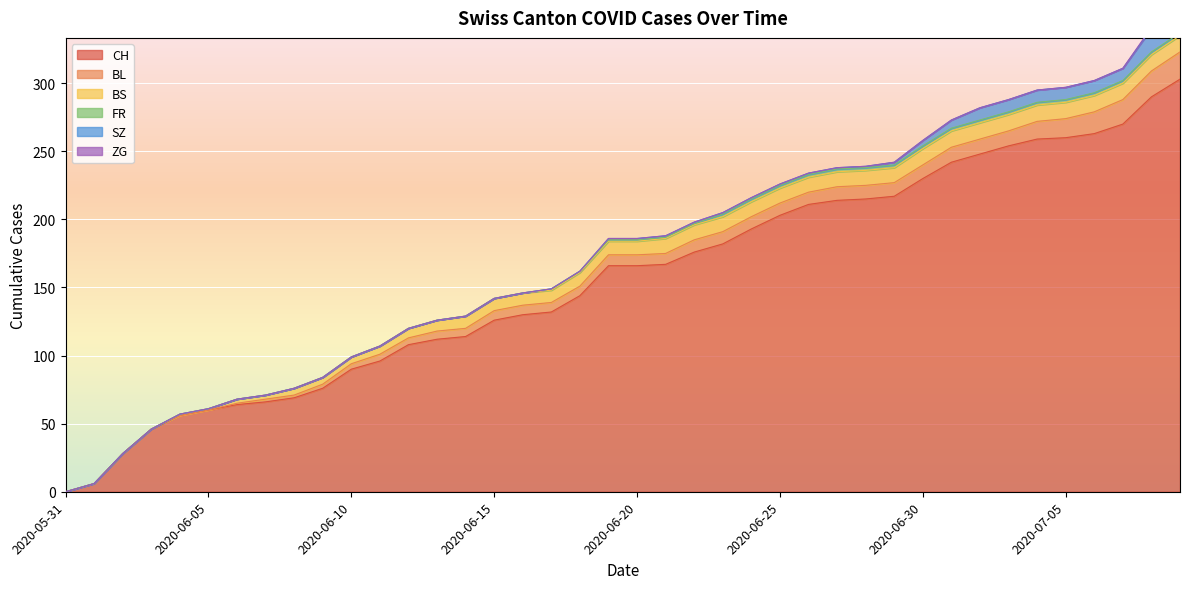

Is it true that CH equals 348 at 2020-06-29?

False